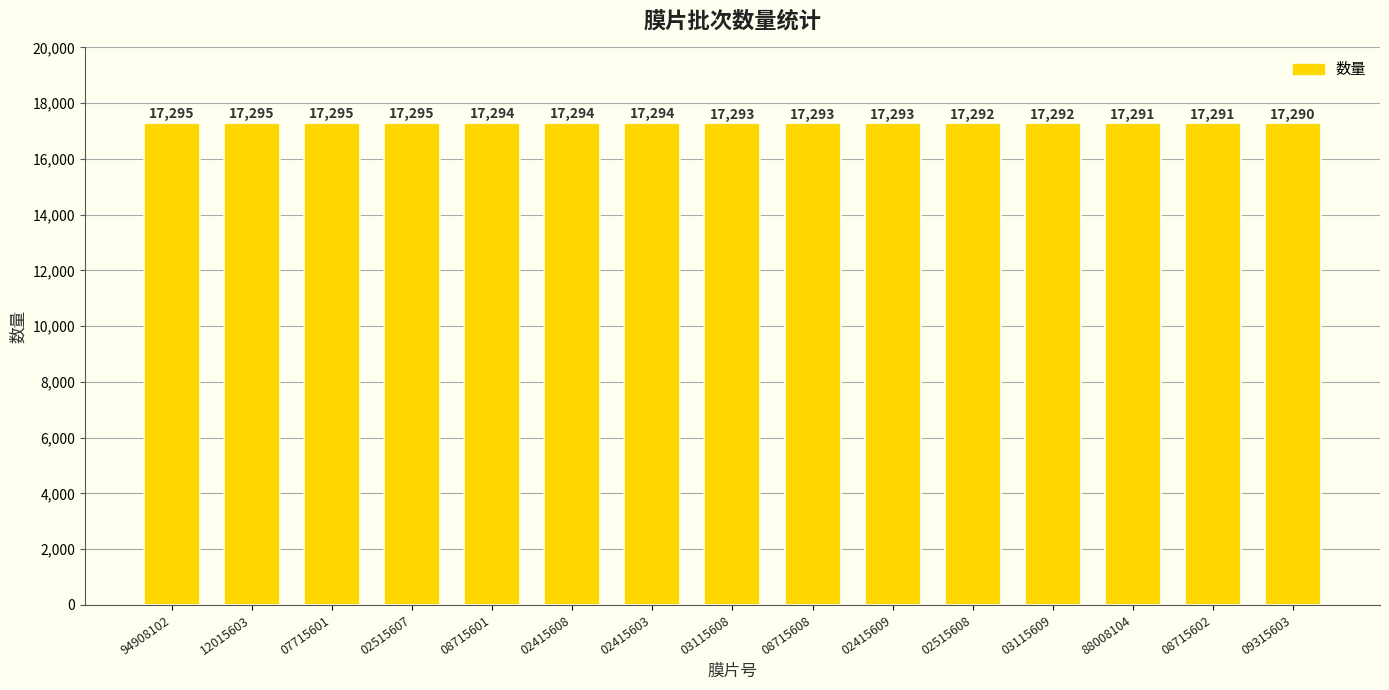

Reading right to left, list all the values displayed in this chart.

09315603=17290	08715602=17291	88008104=17291	03115609=17292	02515608=17292	02415609=17293	08715608=17293	03115608=17293	02415603=17294	02415608=17294	08715601=17294	02515607=17295	07715601=17295	12015603=17295	94908102=17295